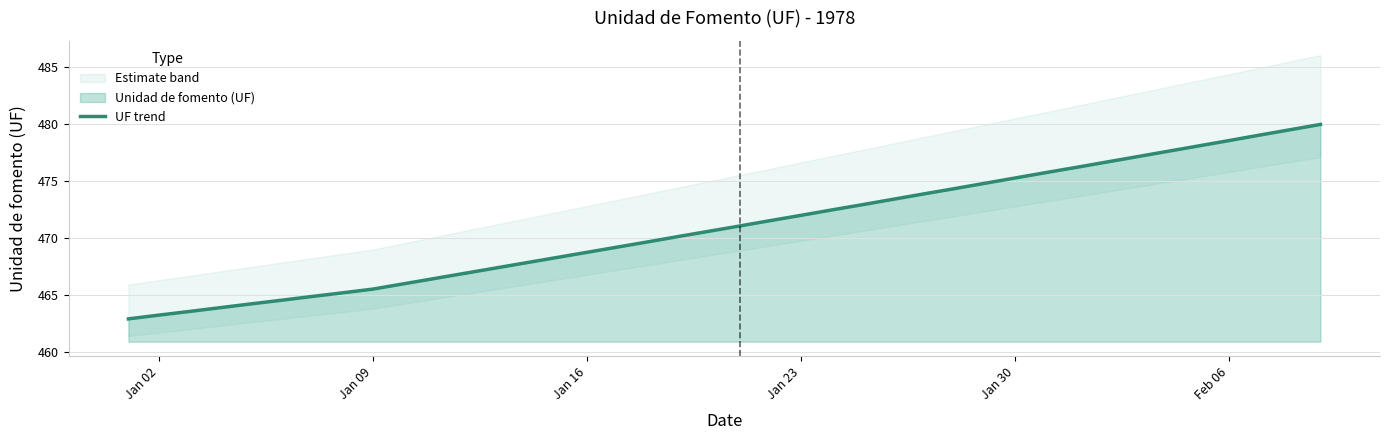

What is the highest value of the UF trend series?

479.9